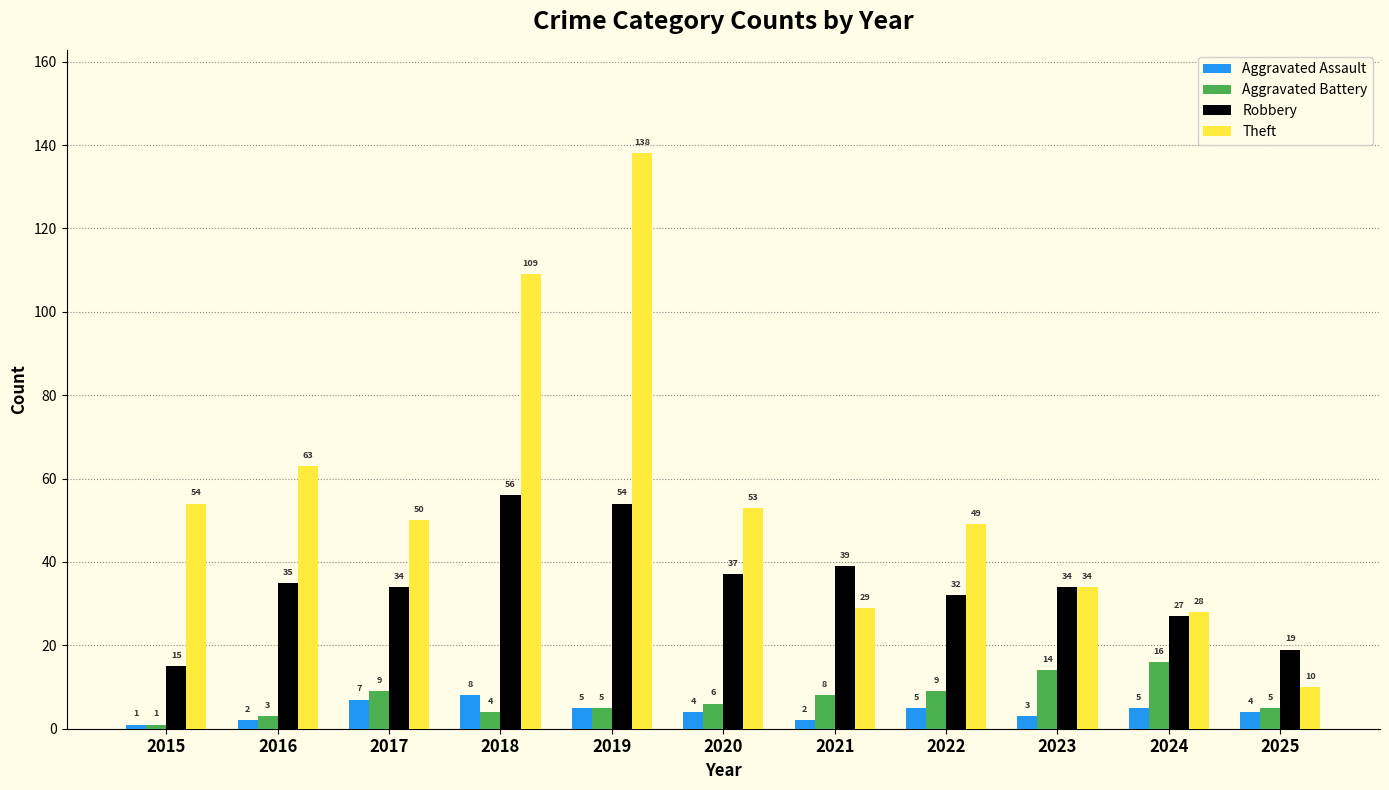

Which series changed the most between 2023 and 2025?

Theft